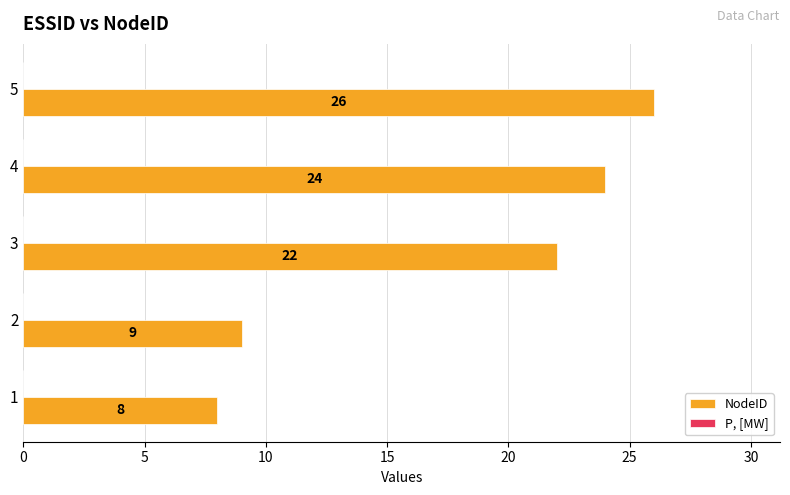

Reading bottom to top, list all the values displayed in this chart.

8	9	22	24	26